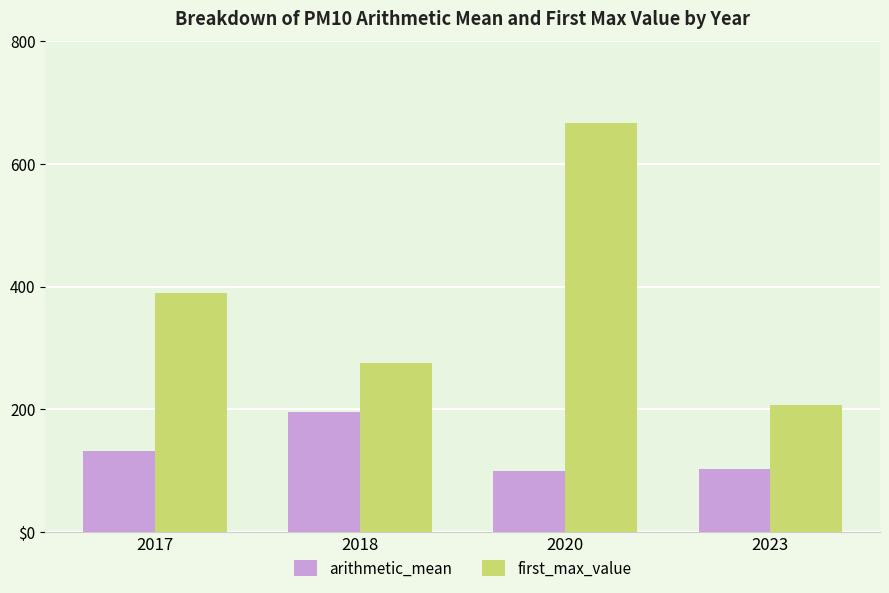

True or false: first_max_value has a value of 276.0 at 2018.

True